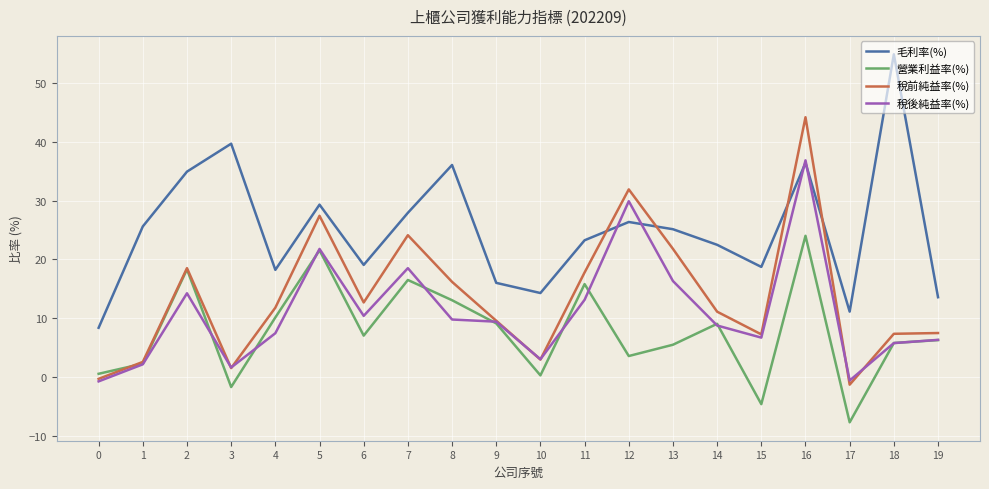

What is the difference between the maximum and minimum values in the 稅前純益率(%) series?

45.5